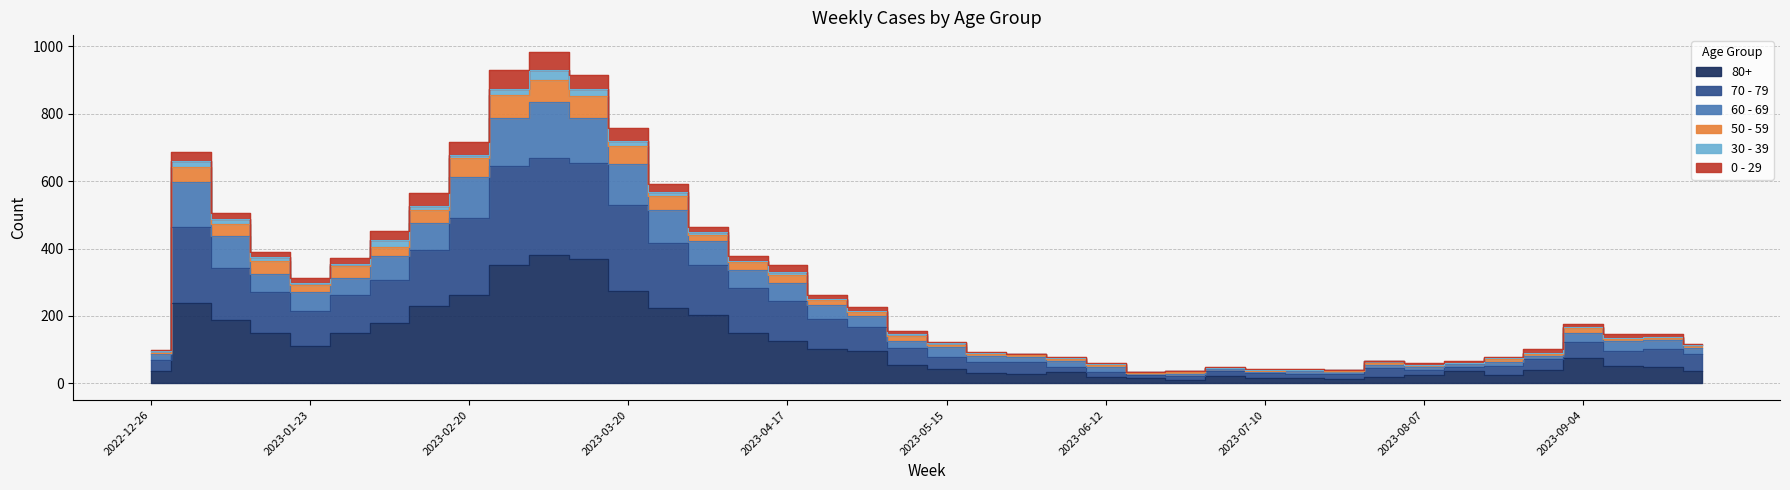

How many data points does each series have?

40